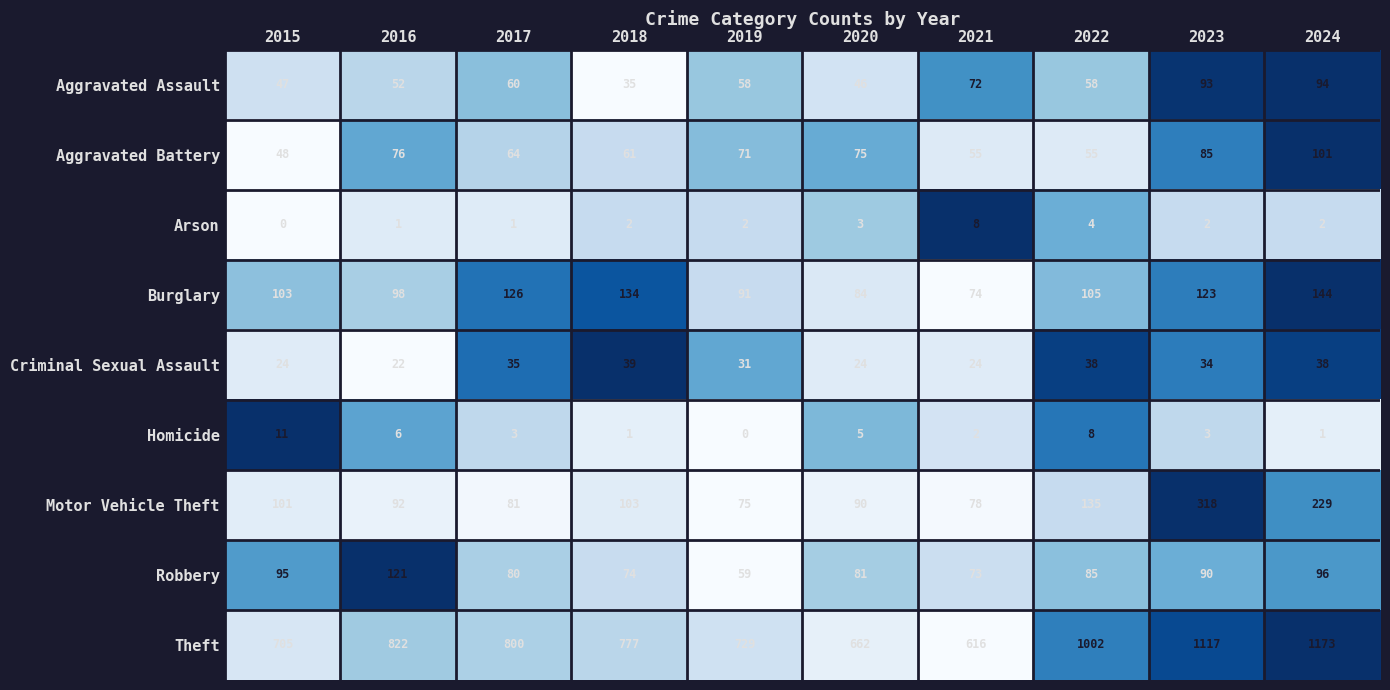

What is the difference between the highest and lowest values at 2017?

799